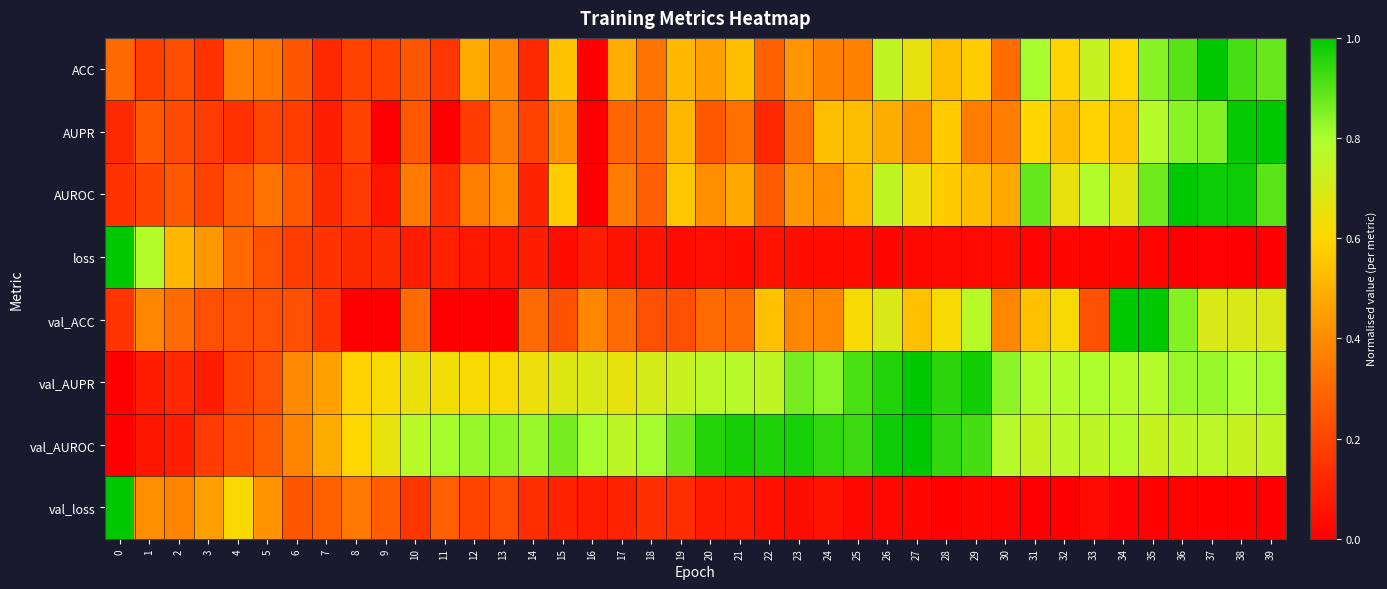

Reading right to left, what are all the values shown in this chart?

ACC: 39=0.9	38=0.9	37=1.0	36=0.9	35=0.8	34=0.6	33=0.7	32=0.6	31=0.8	30=0.3	29=0.6	28=0.5	27=0.7	26=0.8	25=0.4	24=0.4	23=0.4	22=0.3	21=0.5	20=0.5	19=0.5	18=0.3	17=0.5	16=0.0	15=0.5	14=0.1	13=0.4	12=0.5	11=0.2	10=0.2	9=0.2	8=0.2	7=0.1	6=0.2	5=0.3	4=0.4	3=0.1	2=0.2	1=0.2	0=0.3
AUPR: 39=1.0	38=1.0	37=0.8	36=0.8	35=0.8	34=0.6	33=0.6	32=0.5	31=0.6	30=0.4	29=0.4	28=0.6	27=0.4	26=0.5	25=0.5	24=0.5	23=0.3	22=0.1	21=0.3	20=0.3	19=0.5	18=0.3	17=0.3	16=0.0	15=0.4	14=0.2	13=0.4	12=0.2	11=0.0	10=0.3	9=0.0	8=0.2	7=0.1	6=0.2	5=0.2	4=0.1	3=0.2	2=0.2	1=0.3	0=0.1
AUROC: 39=0.9	38=1.0	37=1.0	36=1.0	35=0.9	34=0.7	33=0.8	32=0.7	31=0.9	30=0.5	29=0.5	28=0.6	27=0.6	26=0.8	25=0.5	24=0.4	23=0.4	22=0.3	21=0.5	20=0.4	19=0.6	18=0.3	17=0.4	16=0.0	15=0.6	14=0.1	13=0.4	12=0.4	11=0.1	10=0.4	9=0.1	8=0.2	7=0.1	6=0.3	5=0.3	4=0.3	3=0.2	2=0.3	1=0.2	0=0.2
loss: 39=0.0	38=0.0	37=0.0	36=0.0	35=0.0	34=0.0	33=0.0	32=0.0	31=0.0	30=0.0	29=0.0	28=0.0	27=0.0	26=0.0	25=0.0	24=0.0	23=0.0	22=0.1	21=0.0	20=0.0	19=0.0	18=0.1	17=0.1	16=0.1	15=0.0	14=0.1	13=0.1	12=0.1	11=0.1	10=0.1	9=0.1	8=0.1	7=0.2	6=0.2	5=0.2	4=0.3	3=0.4	2=0.5	1=0.8	0=1.0
val_ACC: 39=0.7	38=0.7	37=0.7	36=0.8	35=1.0	34=1.0	33=0.2	32=0.6	31=0.5	30=0.4	29=0.8	28=0.6	27=0.5	26=0.7	25=0.6	24=0.4	23=0.4	22=0.5	21=0.3	20=0.3	19=0.2	18=0.2	17=0.3	16=0.4	15=0.2	14=0.3	13=0.0	12=0.0	11=0.0	10=0.3	9=0.0	8=0.0	7=0.2	6=0.2	5=0.2	4=0.2	3=0.2	2=0.3	1=0.4	0=0.2
val_AUPR: 39=0.8	38=0.8	37=0.8	36=0.8	35=0.8	34=0.8	33=0.8	32=0.8	31=0.8	30=0.8	29=1.0	28=1.0	27=1.0	26=1.0	25=0.9	24=0.8	23=0.9	22=0.8	21=0.8	20=0.8	19=0.7	18=0.7	17=0.7	16=0.7	15=0.7	14=0.6	13=0.6	12=0.6	11=0.6	10=0.6	9=0.6	8=0.6	7=0.5	6=0.4	5=0.2	4=0.2	3=0.1	2=0.1	1=0.1	0=0.0
val_AUROC: 39=0.8	38=0.7	37=0.8	36=0.8	35=0.7	34=0.8	33=0.8	32=0.8	31=0.7	30=0.8	29=0.9	28=0.9	27=1.0	26=1.0	25=0.9	24=0.9	23=1.0	22=1.0	21=1.0	20=1.0	19=0.9	18=0.8	17=0.8	16=0.8	15=0.9	14=0.8	13=0.8	12=0.8	11=0.8	10=0.8	9=0.7	8=0.6	7=0.5	6=0.4	5=0.3	4=0.2	3=0.2	2=0.1	1=0.1	0=0.0
val_loss: 39=0.0	38=0.0	37=0.0	36=0.0	35=0.0	34=0.0	33=0.0	32=0.0	31=0.0	30=0.0	29=0.0	28=0.0	27=0.0	26=0.0	25=0.0	24=0.1	23=0.0	22=0.1	21=0.1	20=0.1	19=0.1	18=0.1	17=0.1	16=0.1	15=0.1	14=0.1	13=0.2	12=0.2	11=0.3	10=0.2	9=0.3	8=0.3	7=0.3	6=0.3	5=0.4	4=0.6	3=0.5	2=0.4	1=0.4	0=1.0